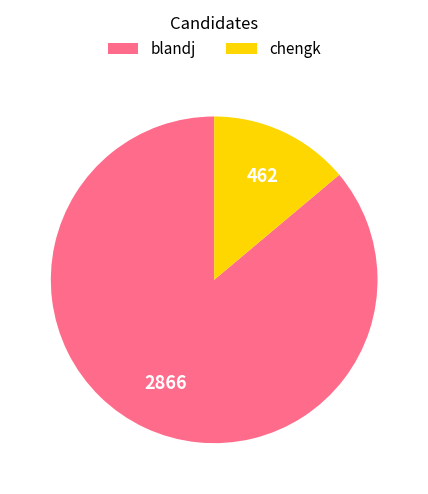

Rank the categories by value from lowest to highest.

chengk, blandj